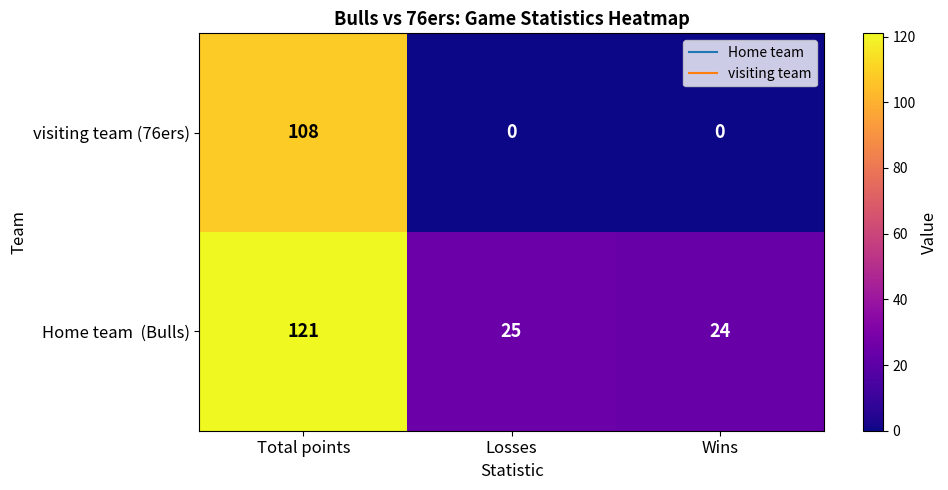

How many data points does each series have?

3